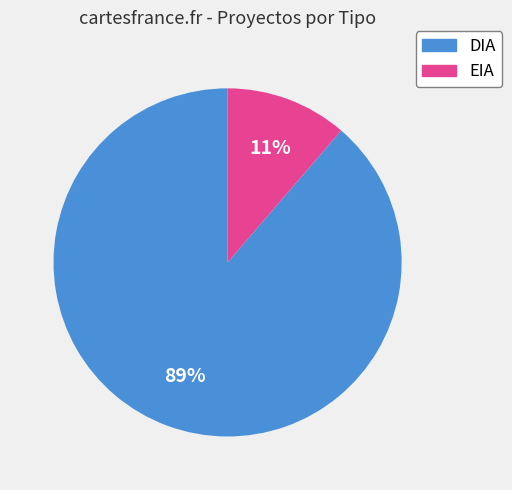

The DIA slice represents 83% of the pie. True or false?

False